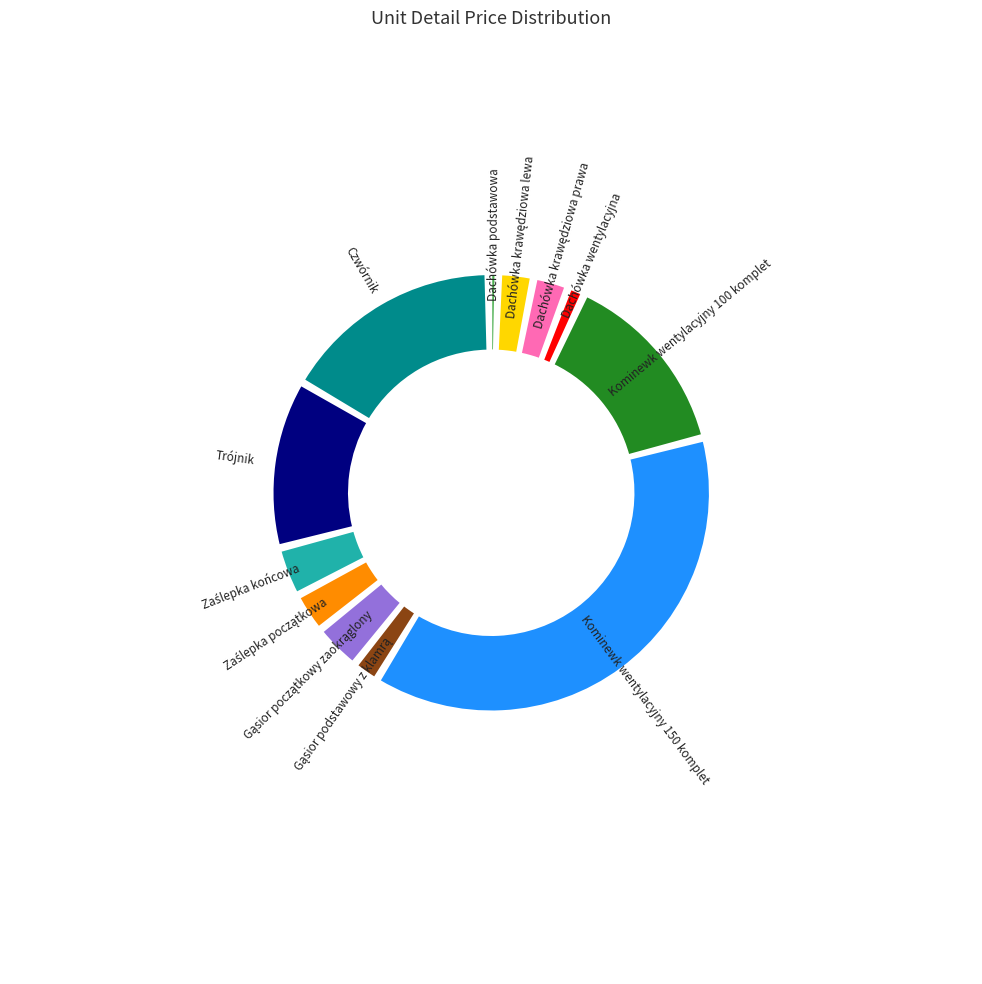

Which category has the smallest portion of the pie?

Dachówka podstawowa